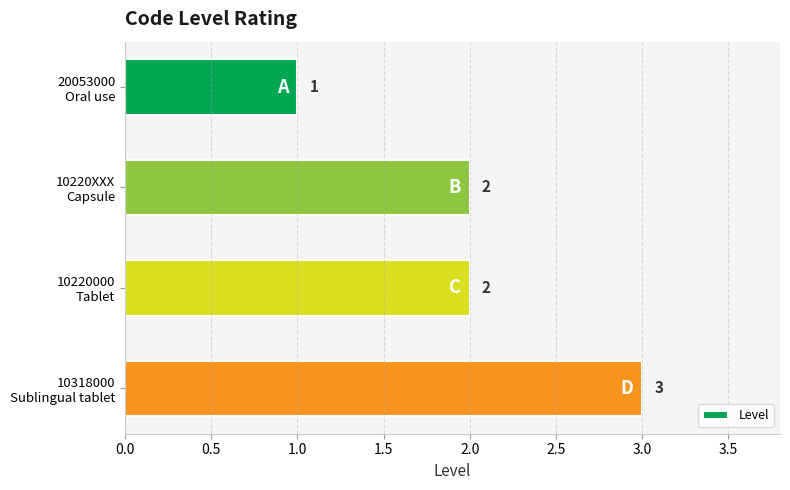

What is the smallest value displayed?

1